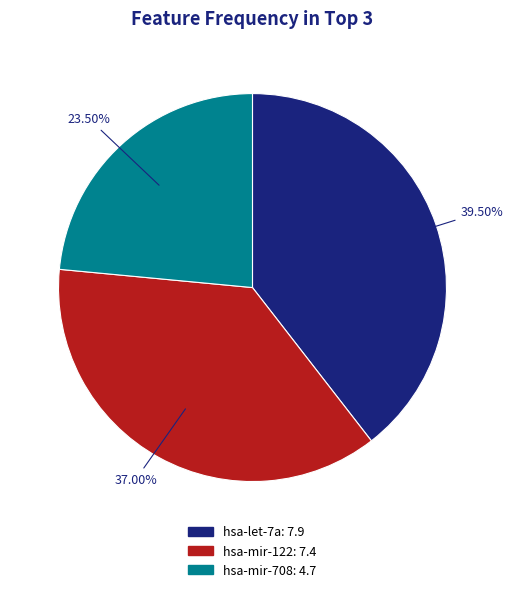

What is the ratio of the value at hsa-let-7a to the value at hsa-mir-122?

1.1